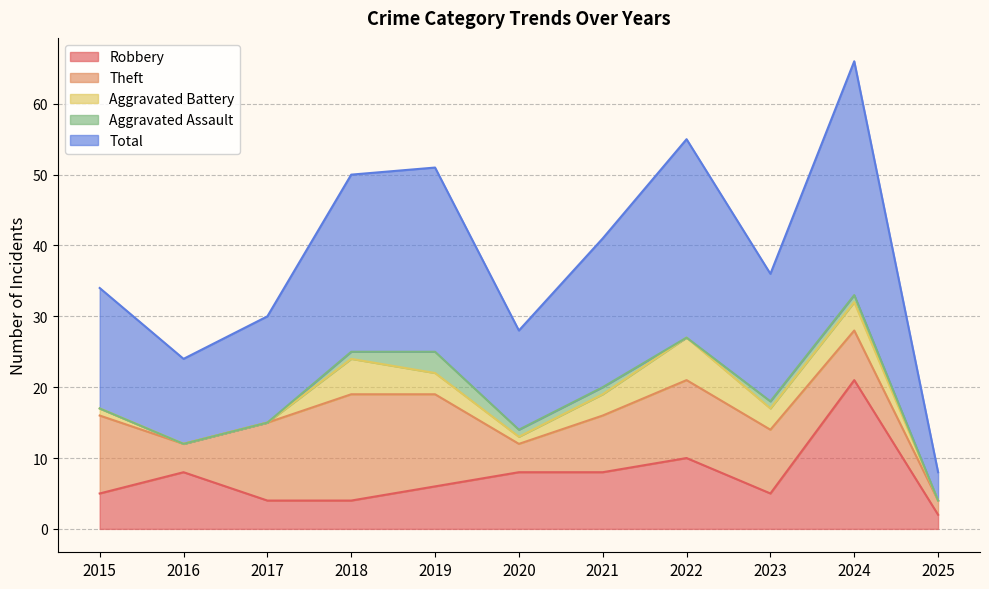

True or false: Total and Theft intersect in this chart.

False